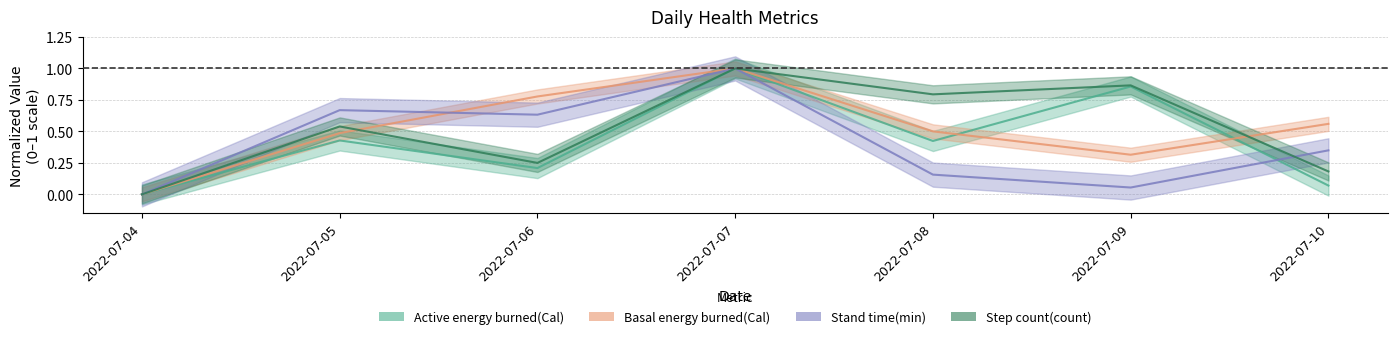

What is the value of the Step count(count) point at the 3rd from the left?

0.2